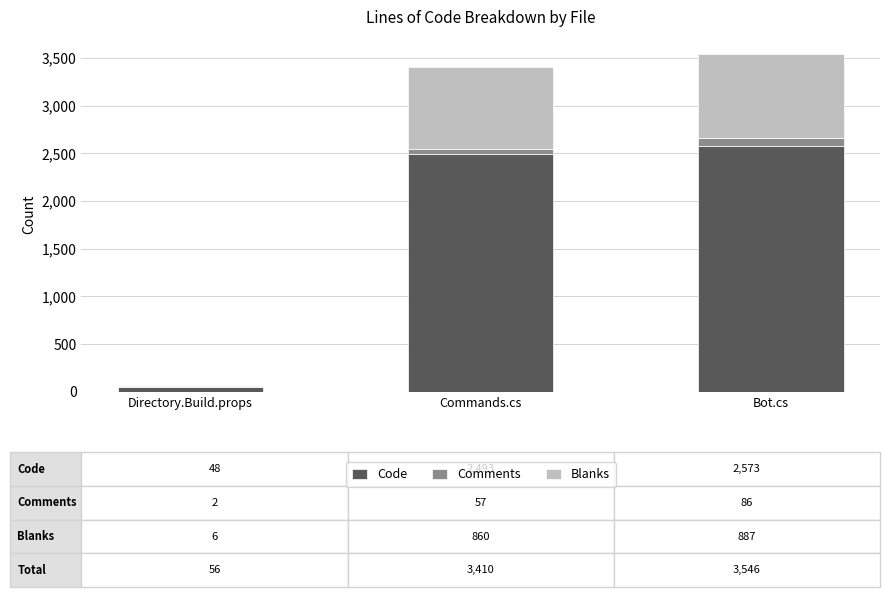

Count the number of categories in the chart.

3